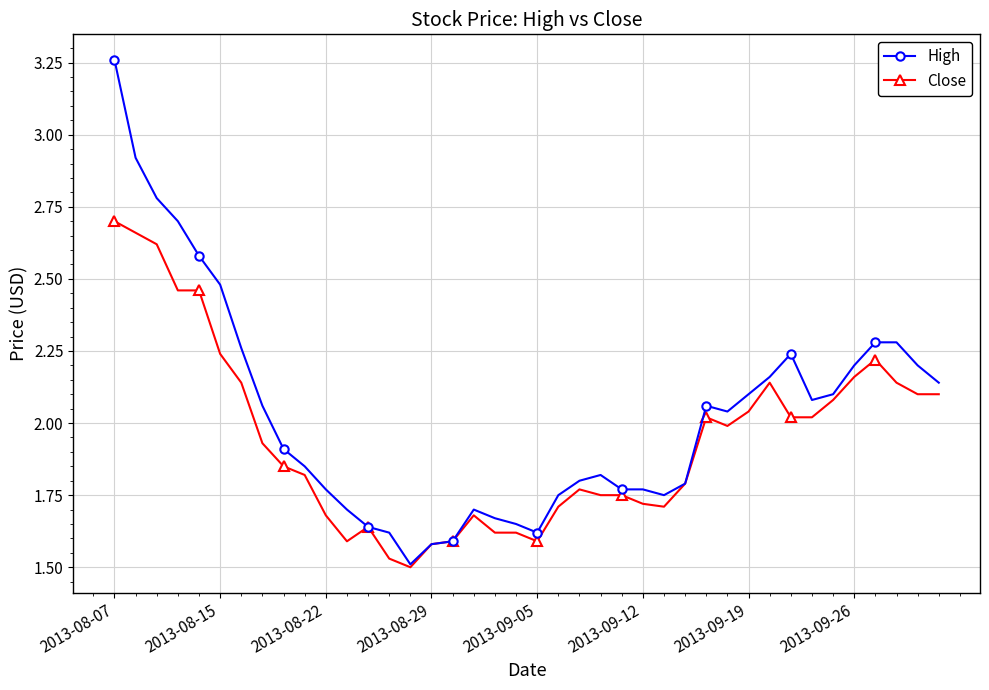

Rank the series by their average value, from lowest to highest.

Close, High